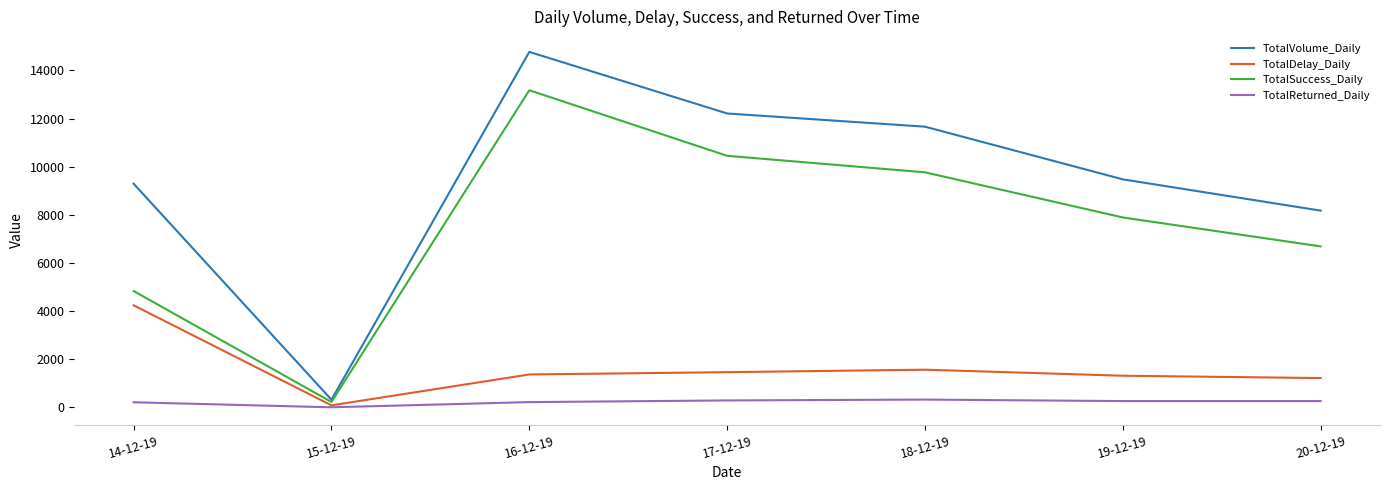

Which series changed the most between 15-12-19 and 20-12-19?

TotalVolume_Daily